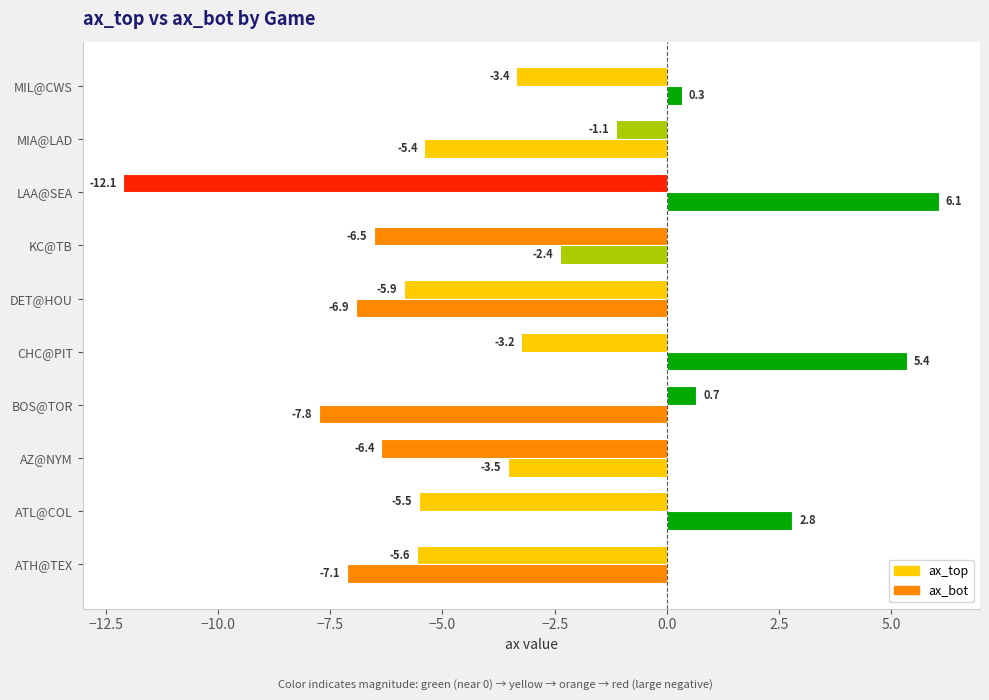

How many negative values does the ax_bot series have?

6